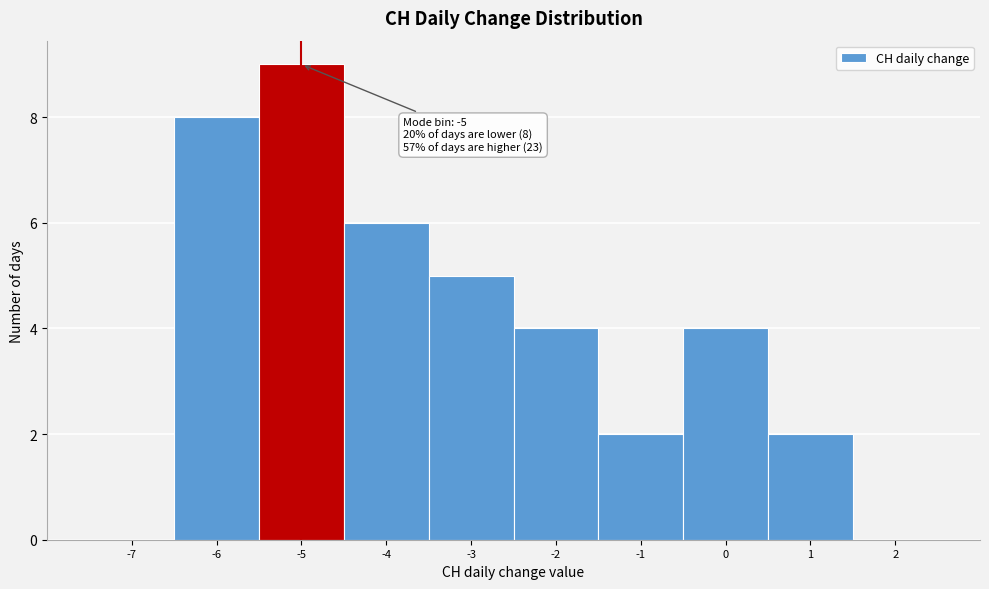

Over which range of the x-axis is the bar tallest?

-5.5 to -4.5